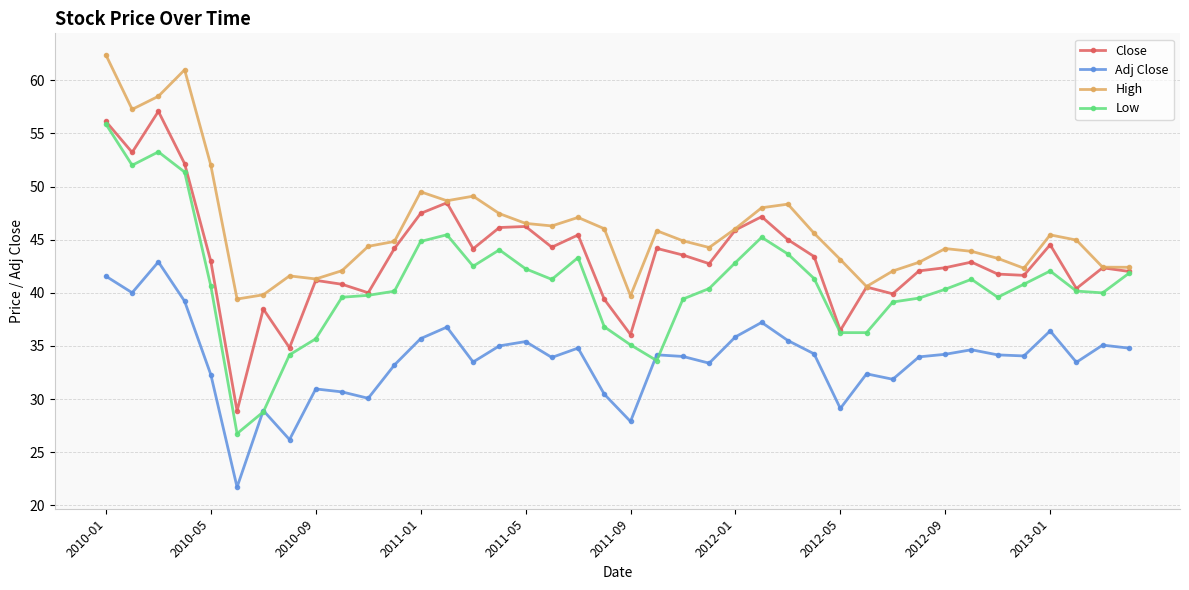

What is the greatest value displayed?

62.4